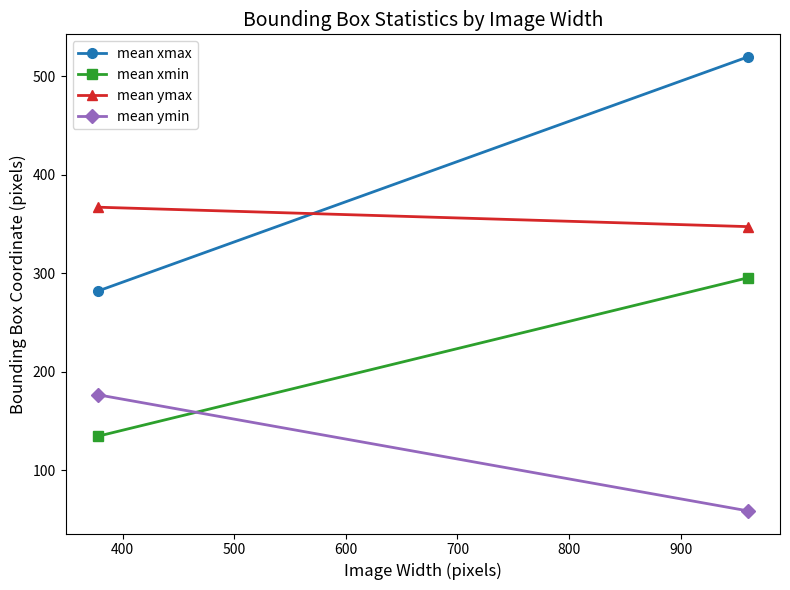

What is the value of the mean ymin point at the 2nd from the left?

59.0